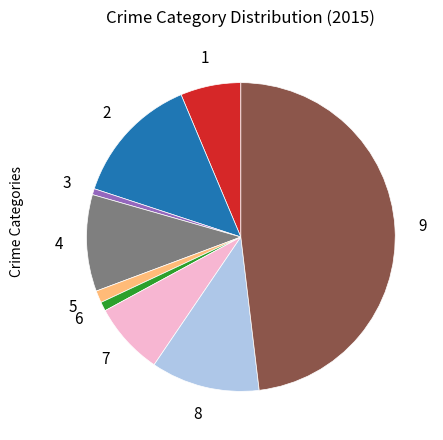

Is there a majority slice in this chart?

No